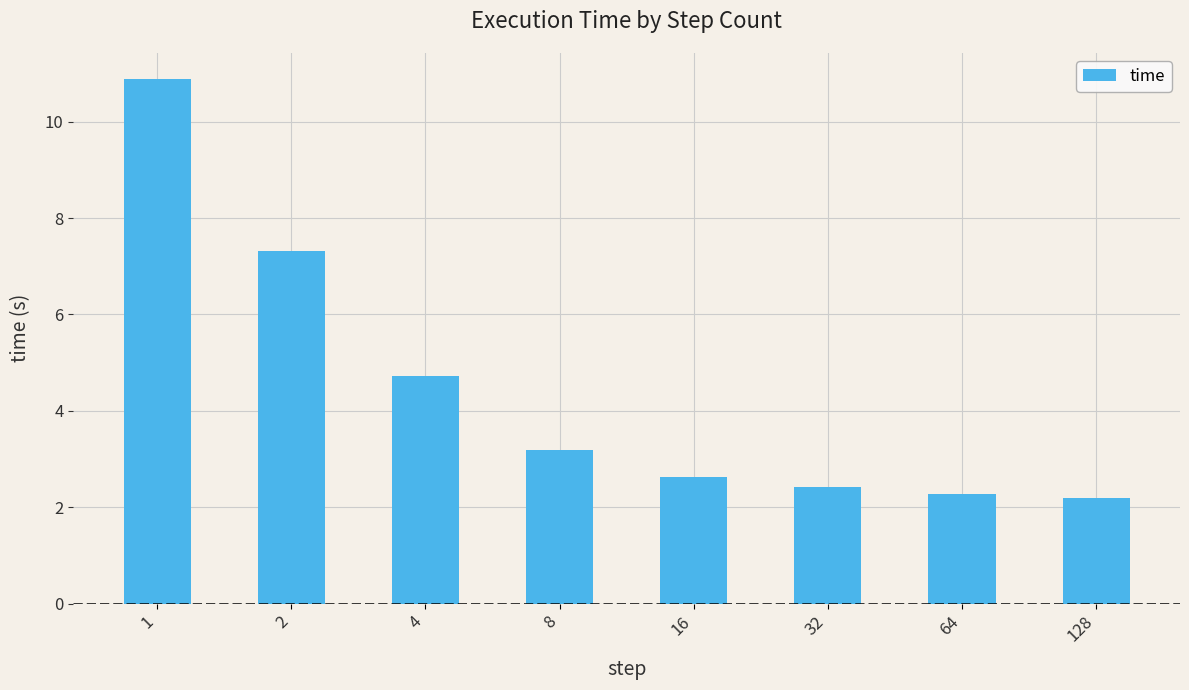

The value at 8 is 3.2. True or false?

True